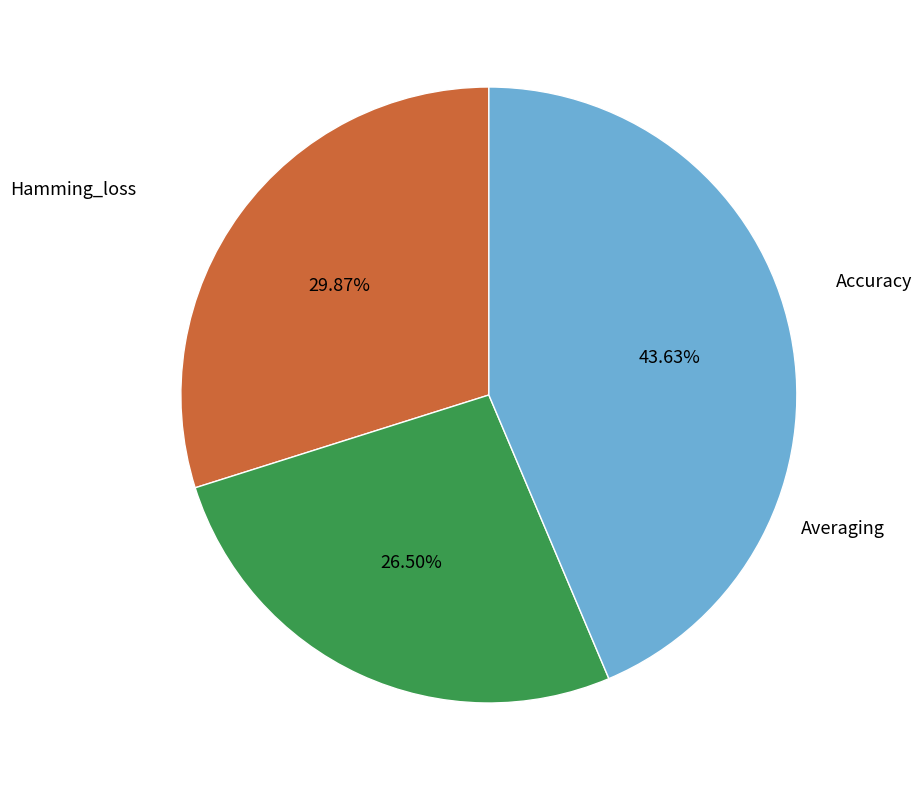

Does any single category account for the majority?

No